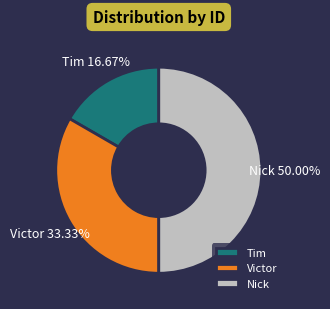

Which slice is the largest?

Nick